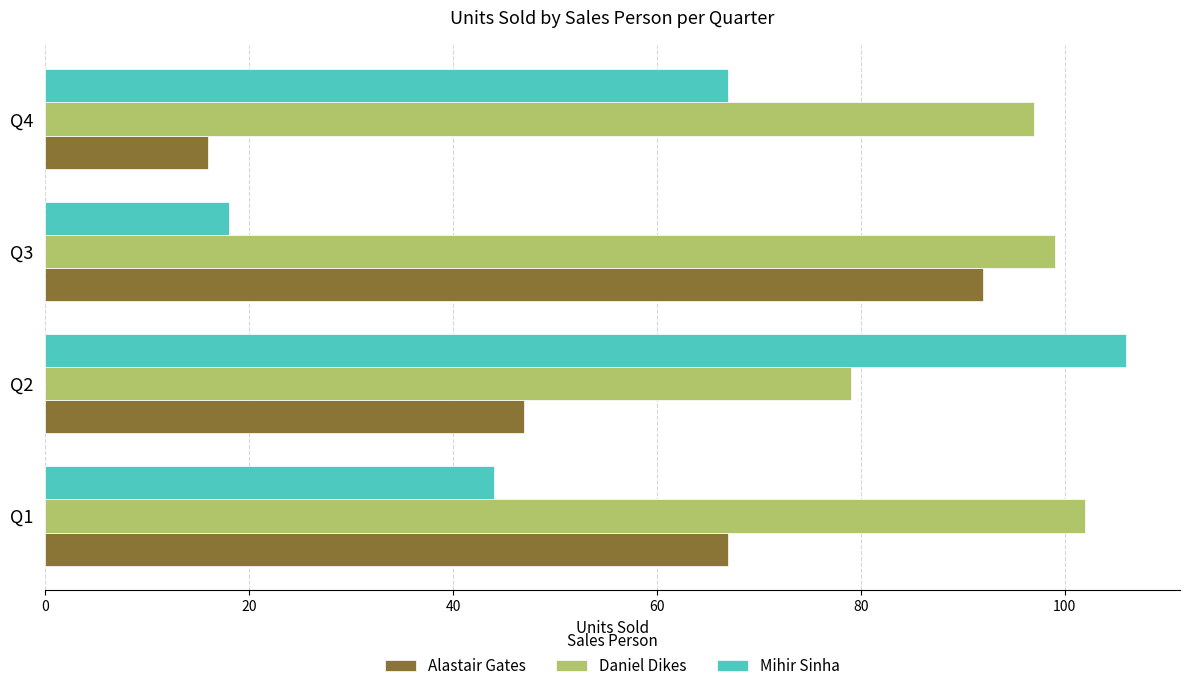

Which series has the widest spread of values?

Mihir Sinha